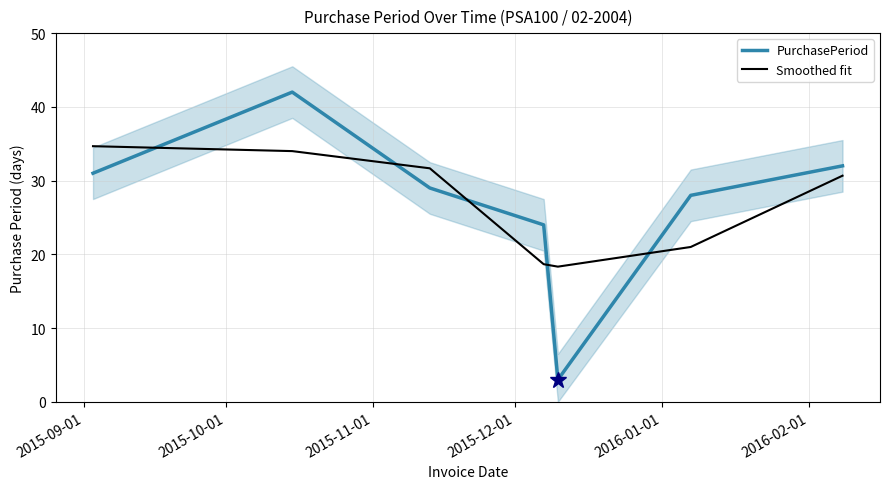

After their last crossing, which series has the higher values: PurchasePeriod or Smoothed fit?

PurchasePeriod